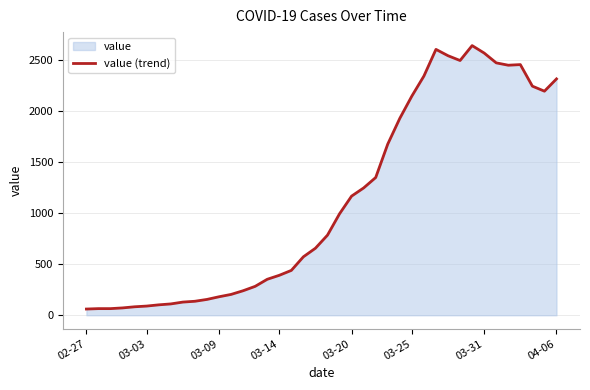

What is the smallest value displayed?

61